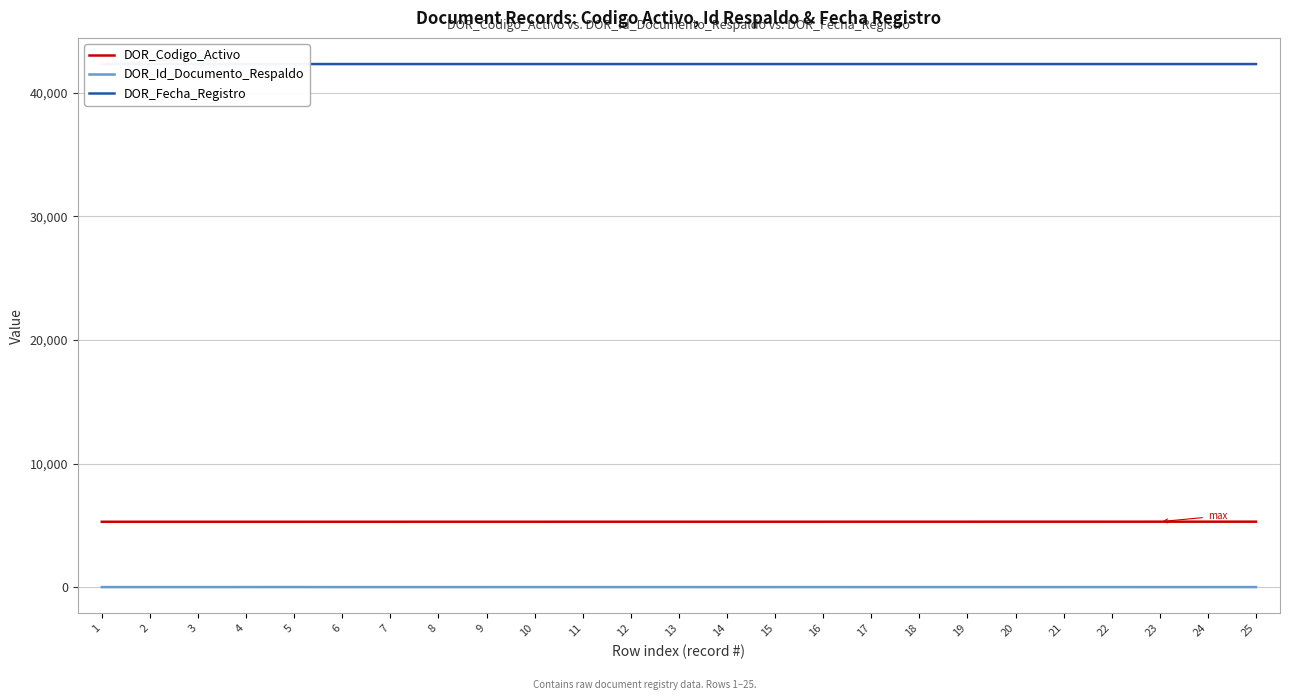

Is the value of DOR_Codigo_Activo at 22 greater than the value of DOR_Fecha_Registro at 8?

No